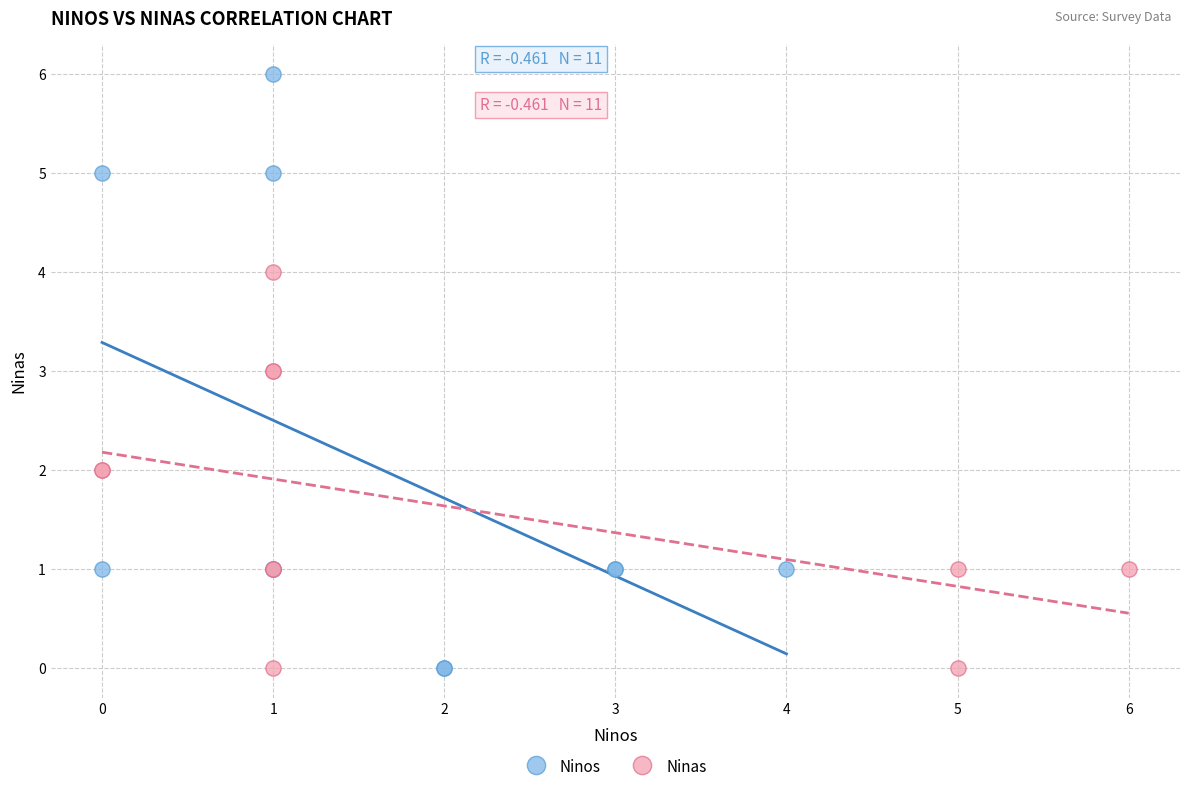

Which series contains the highest Y value?

Ninos